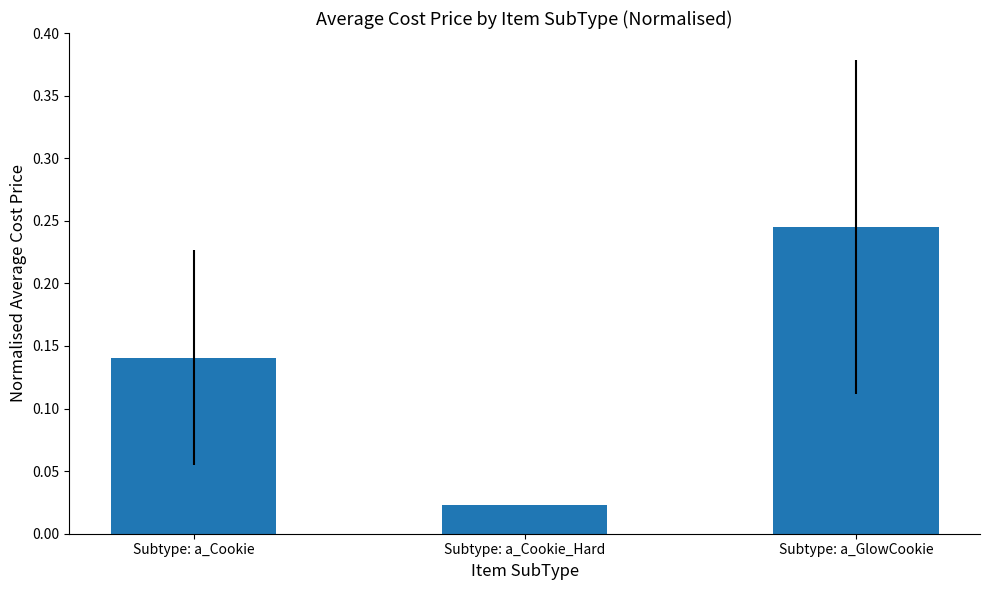

List the labels in order of value, smallest first.

Subtype: a_Cookie_Hard, Subtype: a_Cookie, Subtype: a_GlowCookie